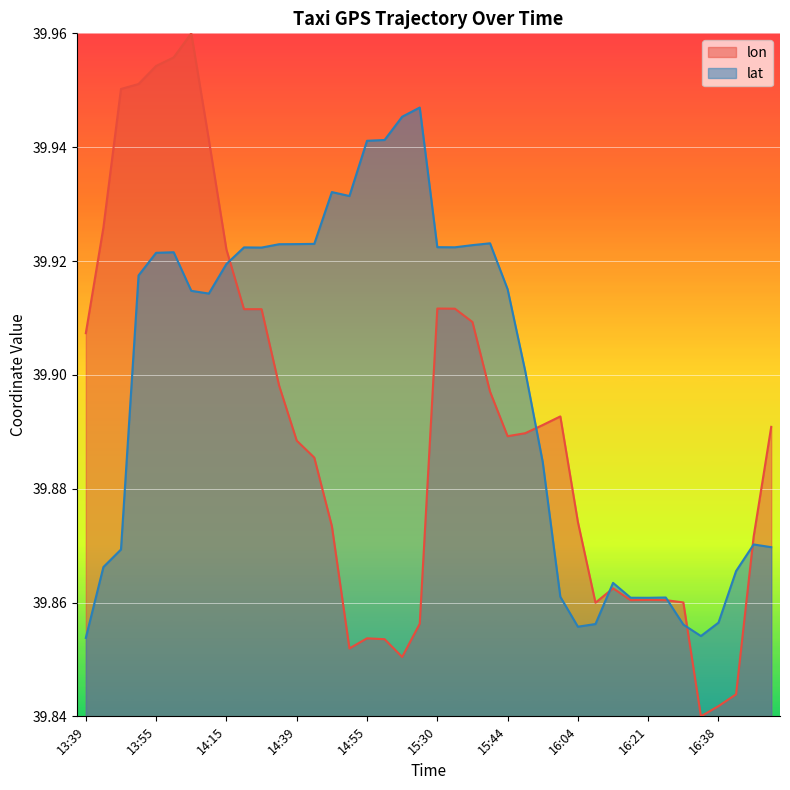

What is the approximate value of lon at 15:54?

39.9